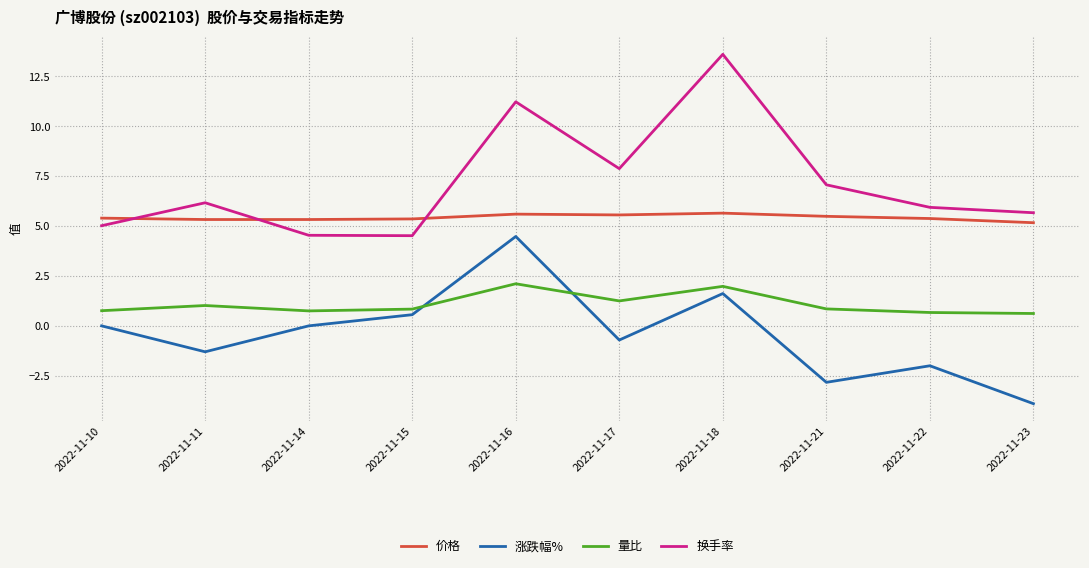

Which series has the widest spread of values?

换手率